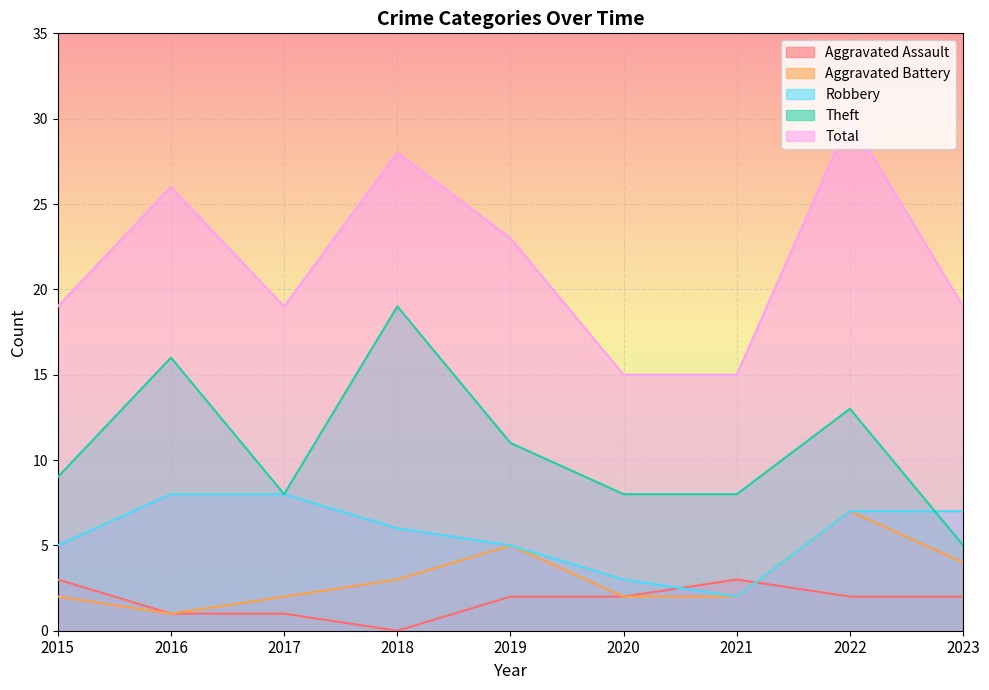

What is the maximum value shown in the chart?

30